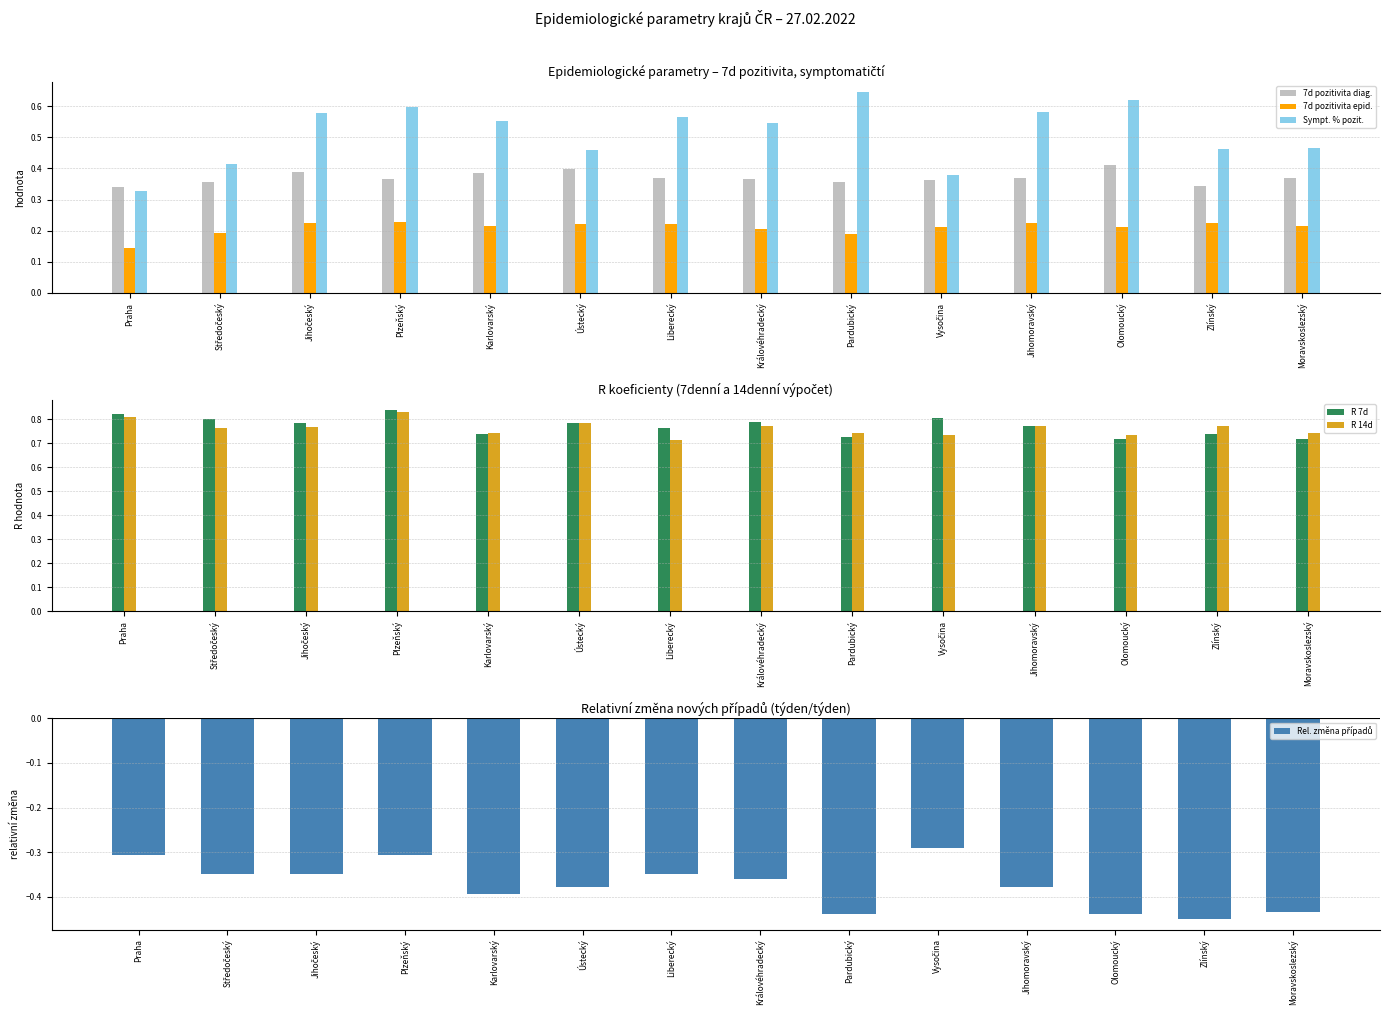

True or false: 7d pozitivita epid. has a value of 0.1 at Praha.

False